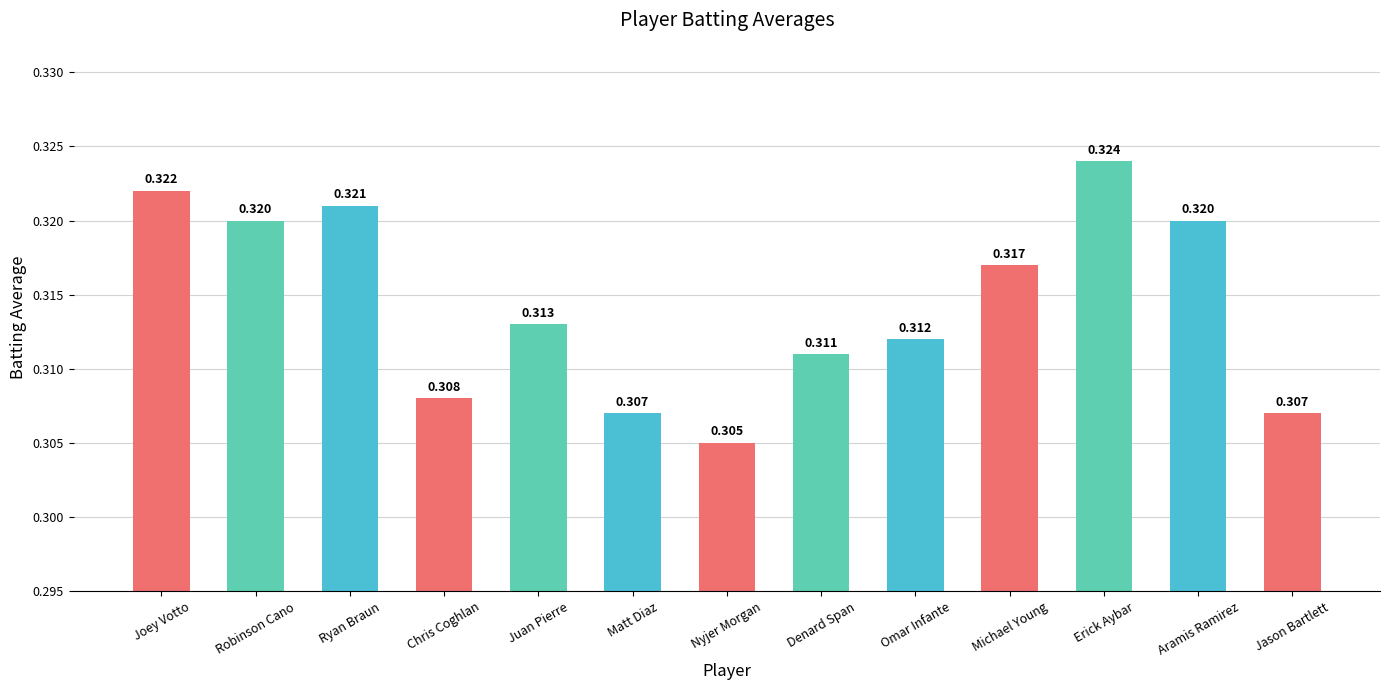

Which label corresponds to the largest value in the chart?

Erick Aybar